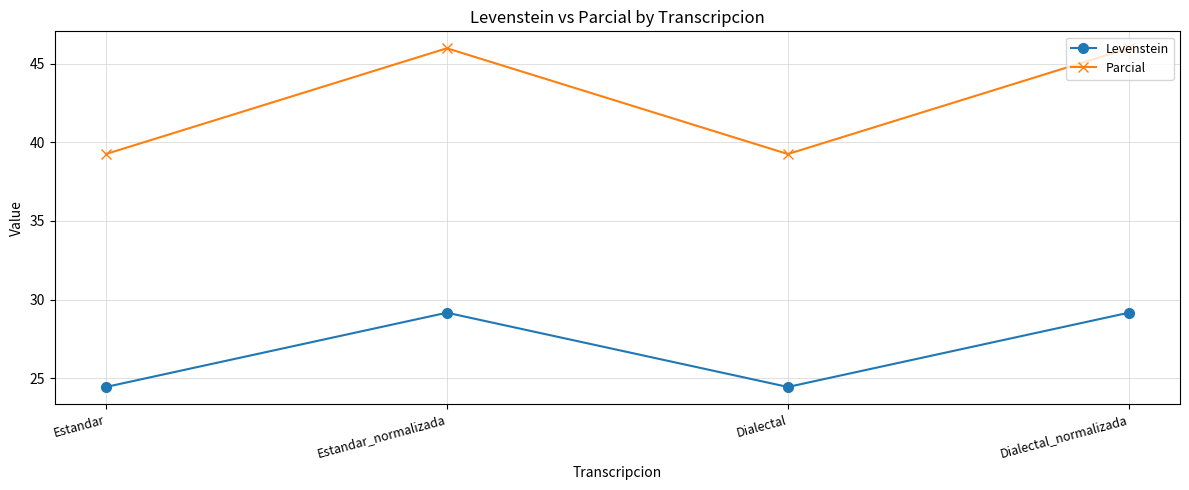

How many series are shown in this chart?

2